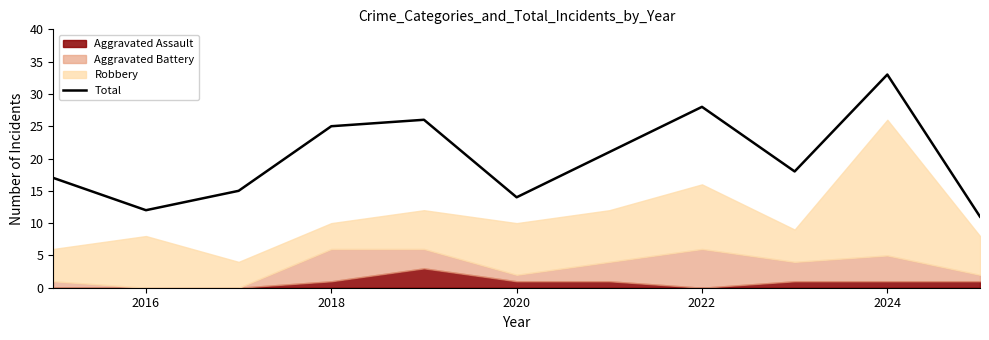

Is it true that Total equals 12 at 2016?

True